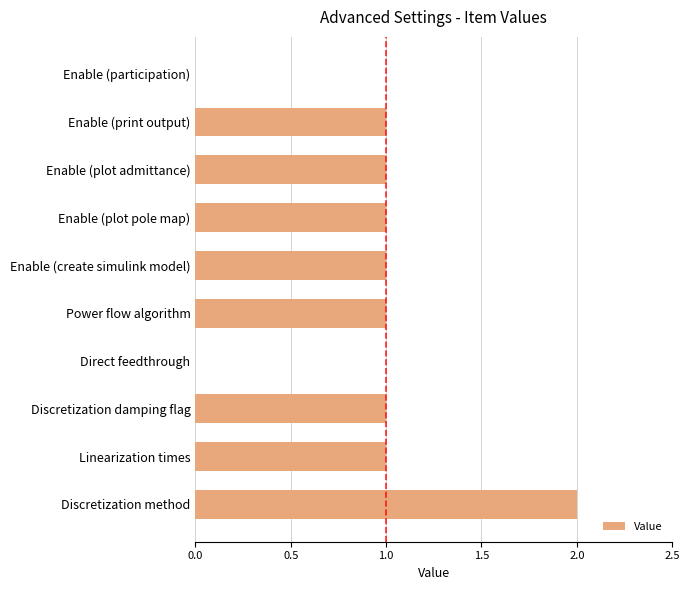

How many categories are shown in the chart?

10